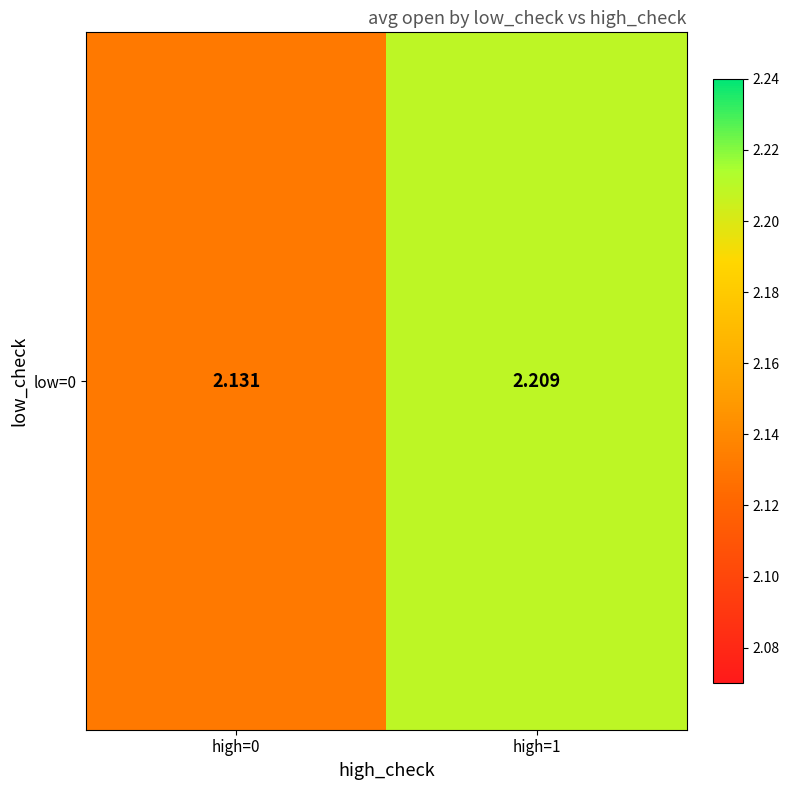

At which label is the value closest to 2?

high=0